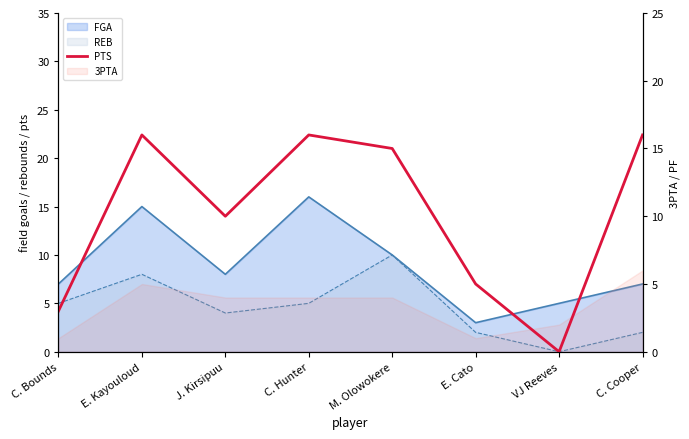

Reading right to left, extract all data points from this chart.

C. Cooper=16	VJ Reeves=0	E. Cato=5	M. Olowokere=15	C. Hunter=16	J. Kirsipuu=10	E. Kayouloud=16	C. Bounds=3